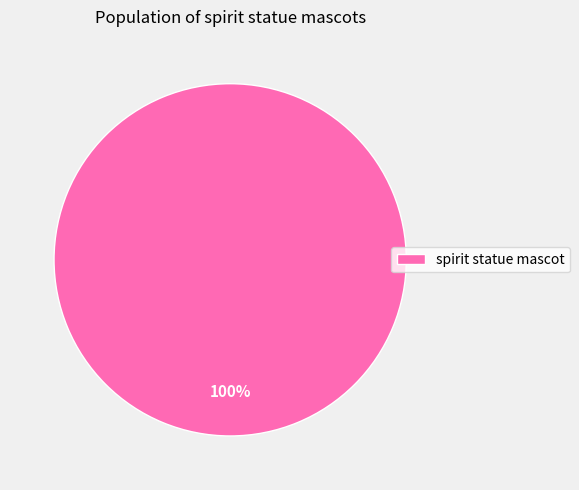

Is it true that spirit statue mascot is 100% of the pie?

True